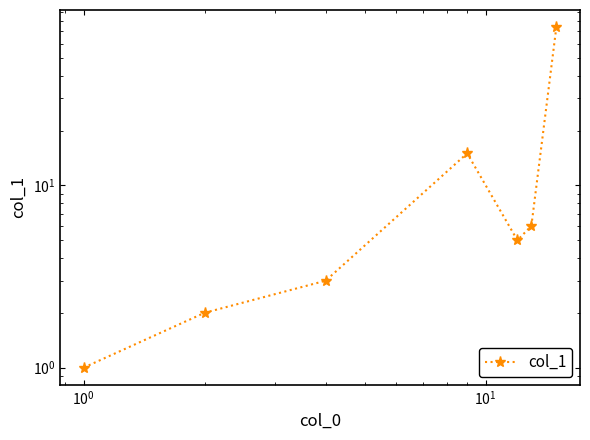

The chart shows a value of 1 at $\mathdefault{10^{-2}}$. True or false?

False